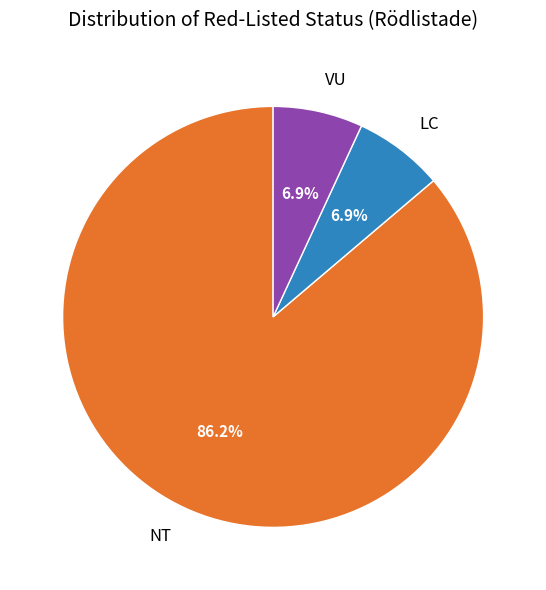

The NT slice represents 86% of the pie. True or false?

True